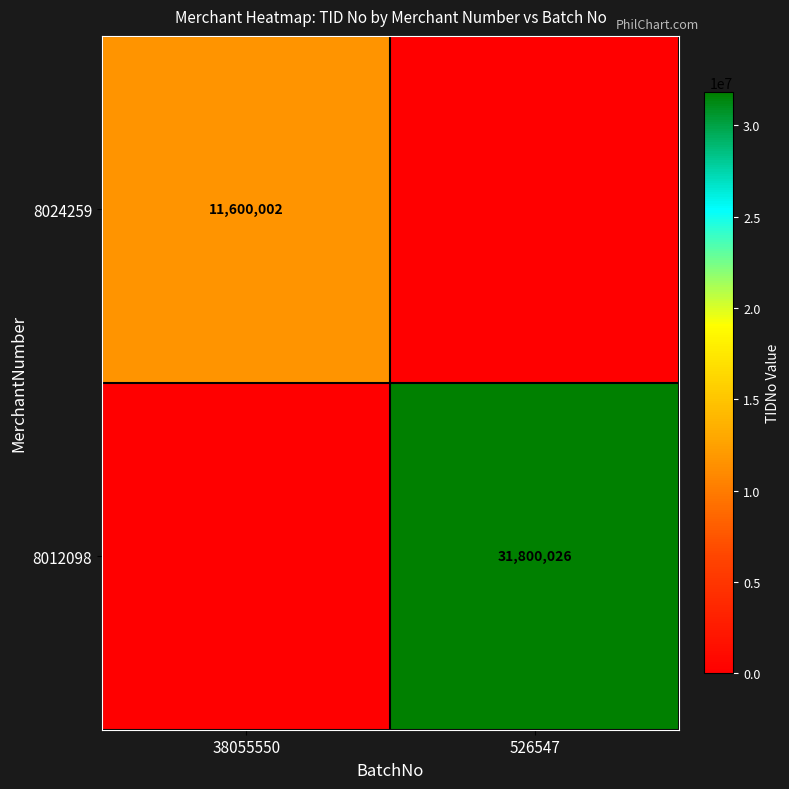

Is it true that 8012098 equals 31800026 at 526547?

True